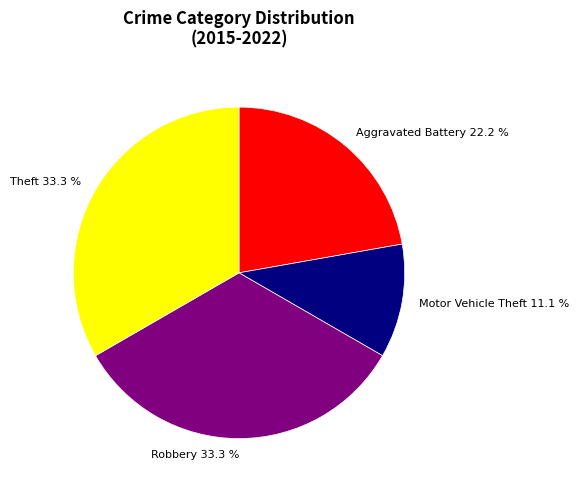

Is it true that Robbery is 20% of the pie?

False